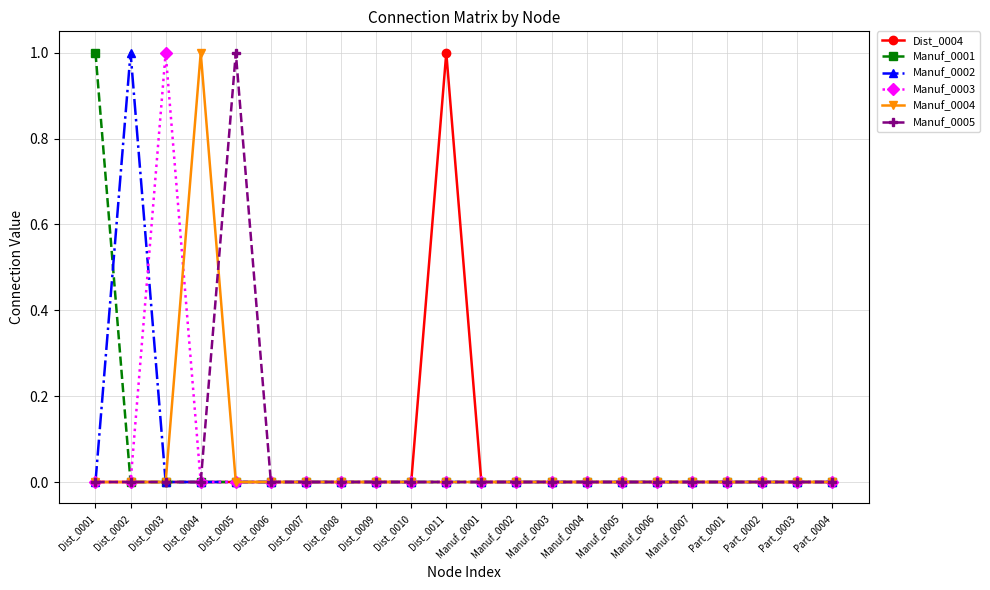

Reading right to left, extract all data points from this chart.

Dist_0004: 0	0	0	0	0	0	0	0	0	0	0	1	0	0	0	0	0	0	0	0	0	0
Manuf_0001: 0	0	0	0	0	0	0	0	0	0	0	0	0	0	0	0	0	0	0	0	0	1
Manuf_0002: 0	0	0	0	0	0	0	0	0	0	0	0	0	0	0	0	0	0	0	0	1	0
Manuf_0003: 0	0	0	0	0	0	0	0	0	0	0	0	0	0	0	0	0	0	0	1	0	0
Manuf_0004: 0	0	0	0	0	0	0	0	0	0	0	0	0	0	0	0	0	0	1	0	0	0
Manuf_0005: 0	0	0	0	0	0	0	0	0	0	0	0	0	0	0	0	0	1	0	0	0	0